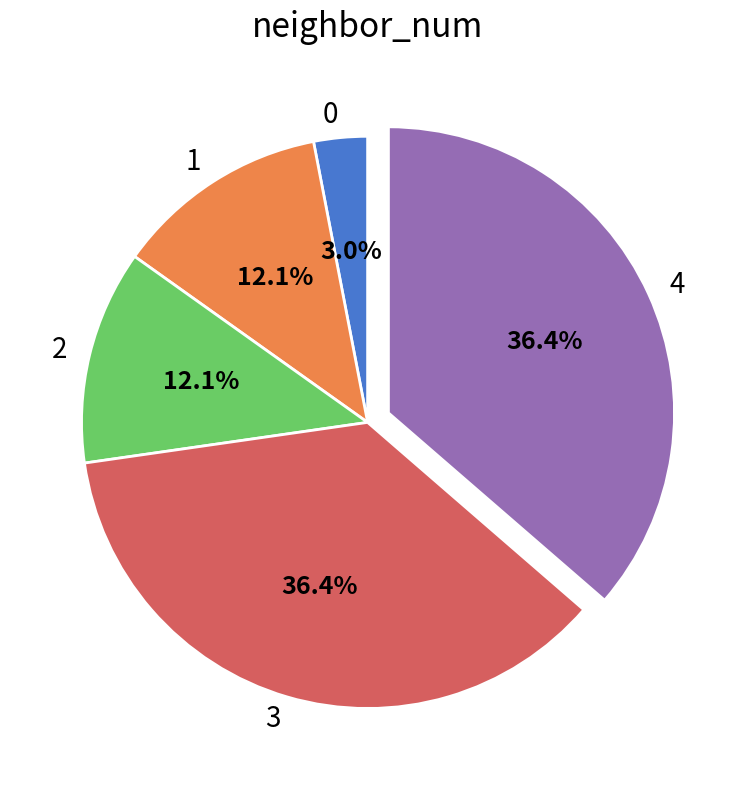

To the nearest percent, what is the average slice percentage?

20%